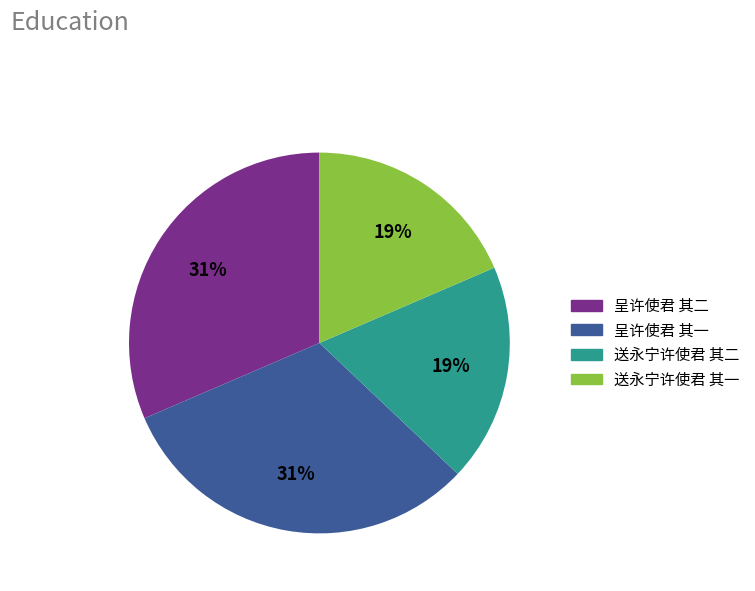

To the nearest percent, what is the average slice percentage?

25%